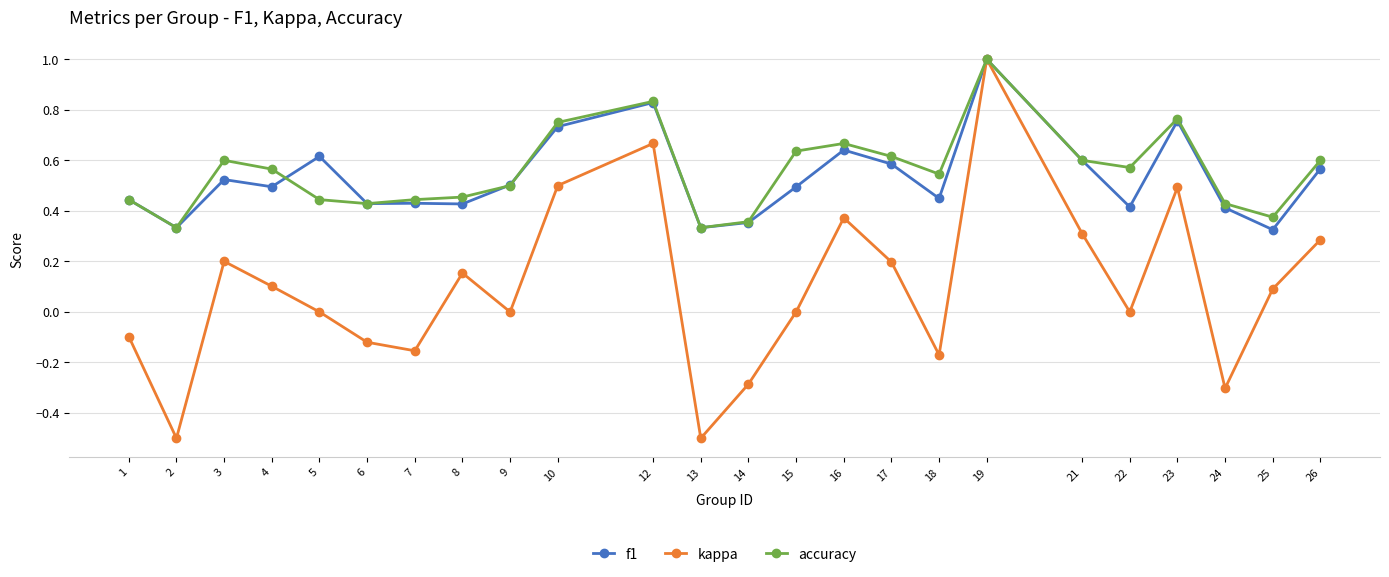

True or false: accuracy has a value of 0.4 at 19.

False